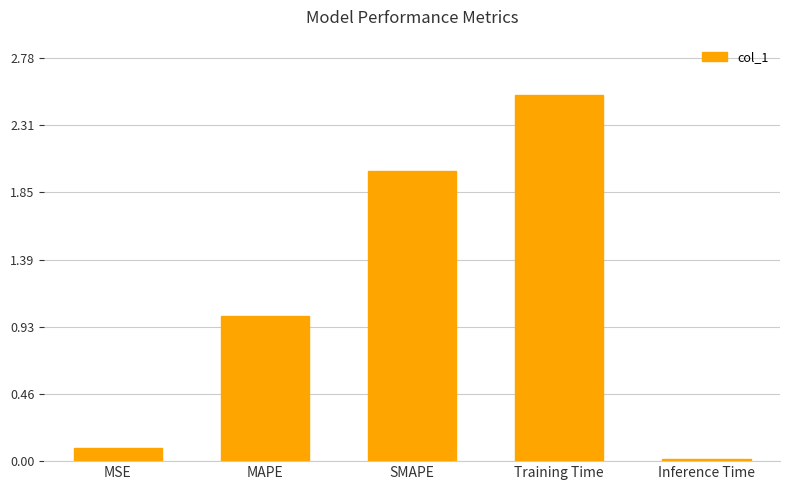

What value does the data have at MAPE?

1.0